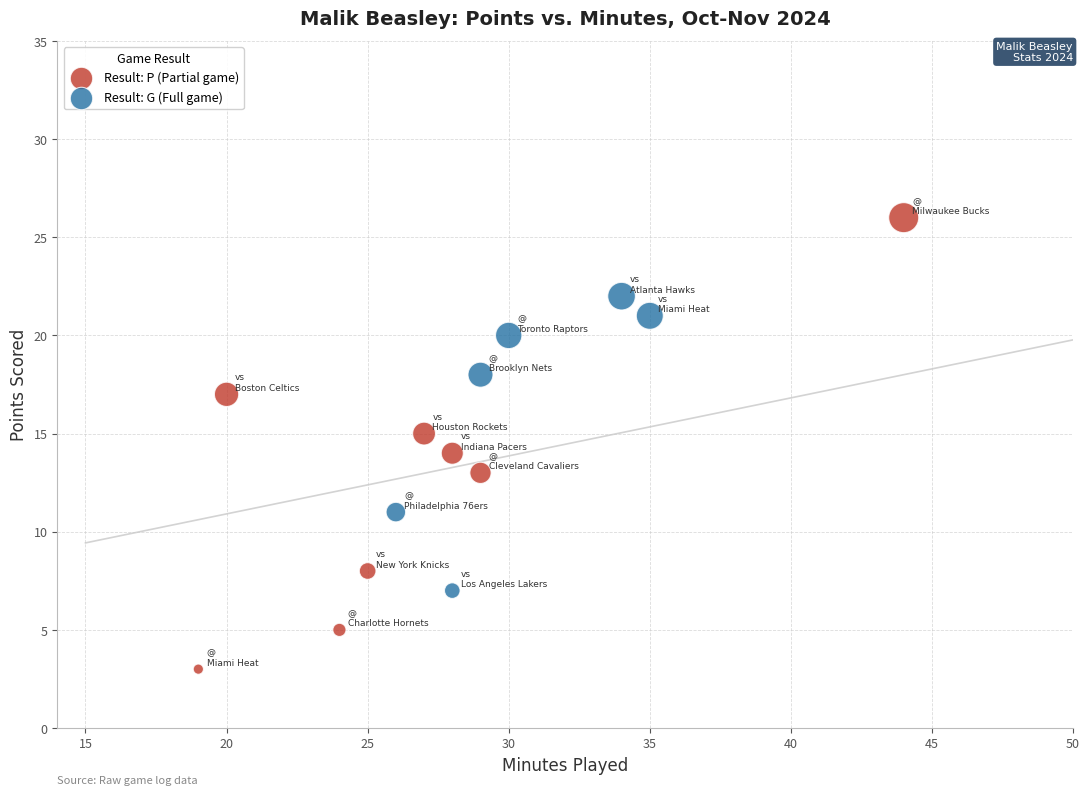

What are all the series names shown in the legend?

Result: P (Partial game), Result: G (Full game)